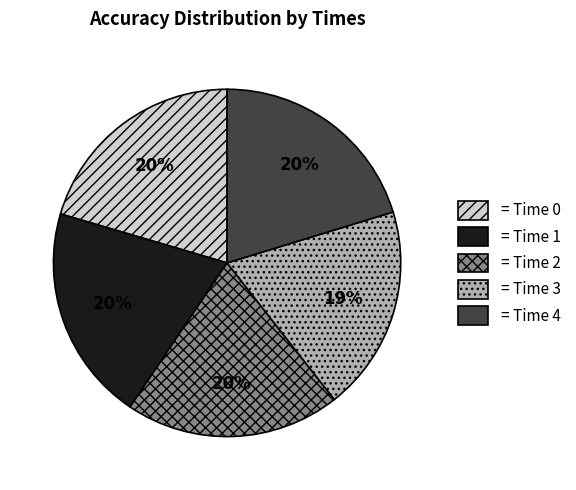

Is there a majority slice in this chart?

No